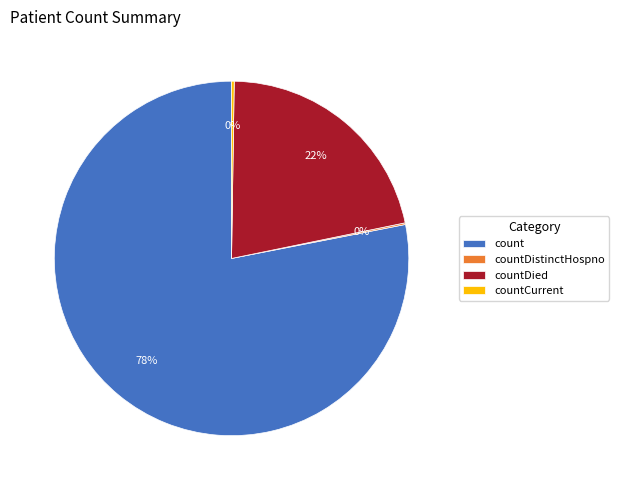

To the nearest percent, what is the average slice percentage?

25%